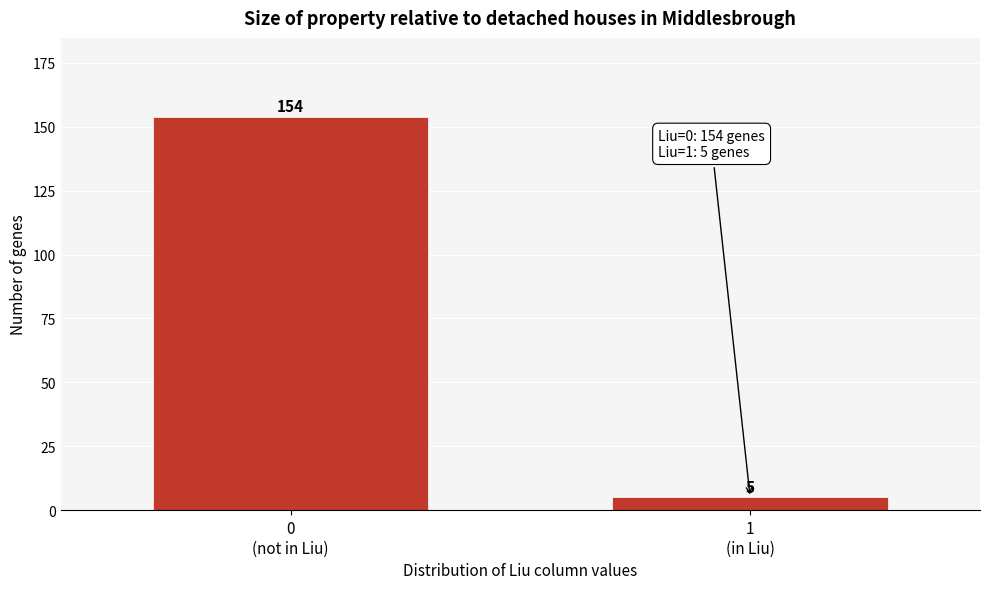

Reading right to left, what are all the values shown in this chart?

5	154